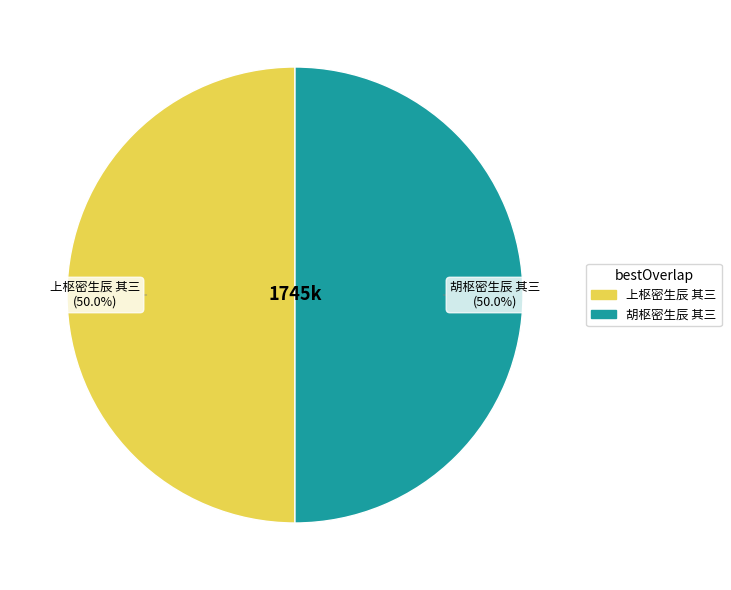

True or false: 上枢密生辰 其三 accounts for 50% of the total.

True